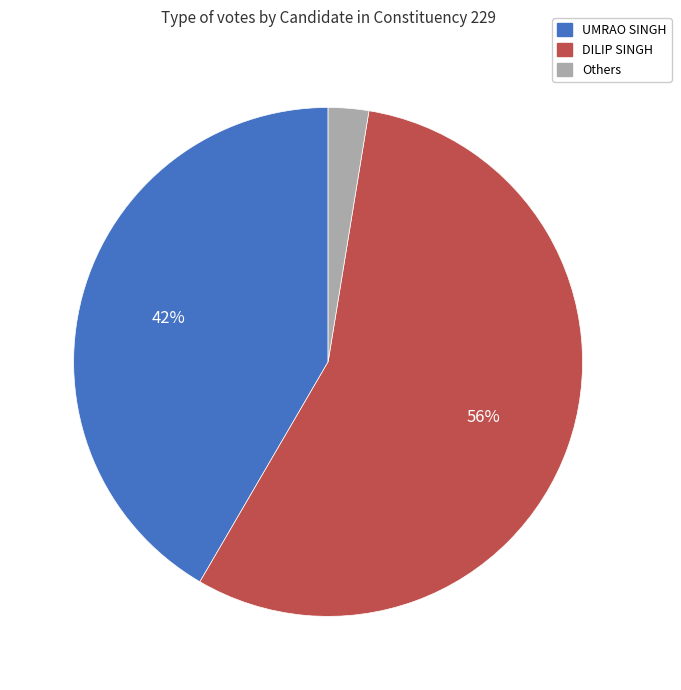

Is there any slice that represents more than half of the pie?

Yes